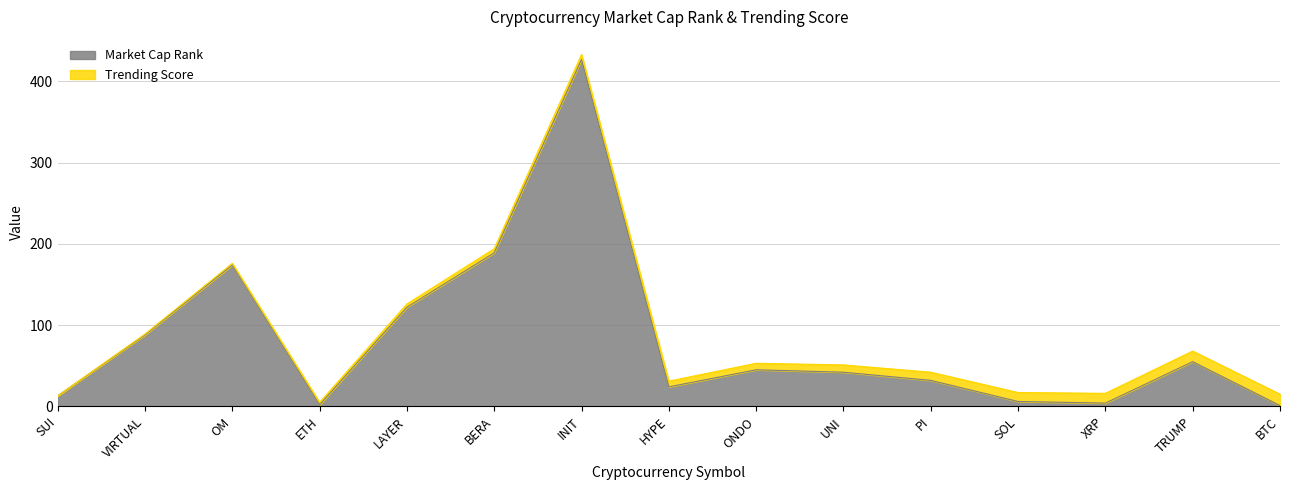

Reading left to right, what are all the values shown in this chart?

13	88	174	2	122	189	427	24	45	42	32	6	4	55	1